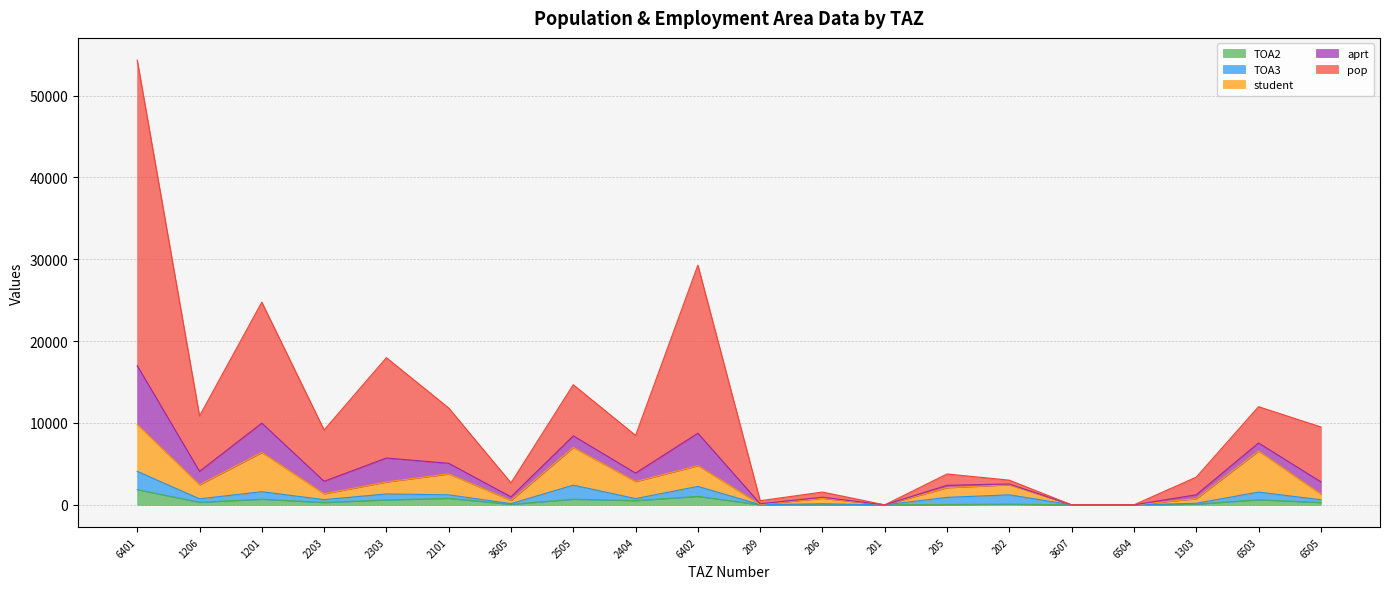

What is the label of the 5th point from the left?

2303